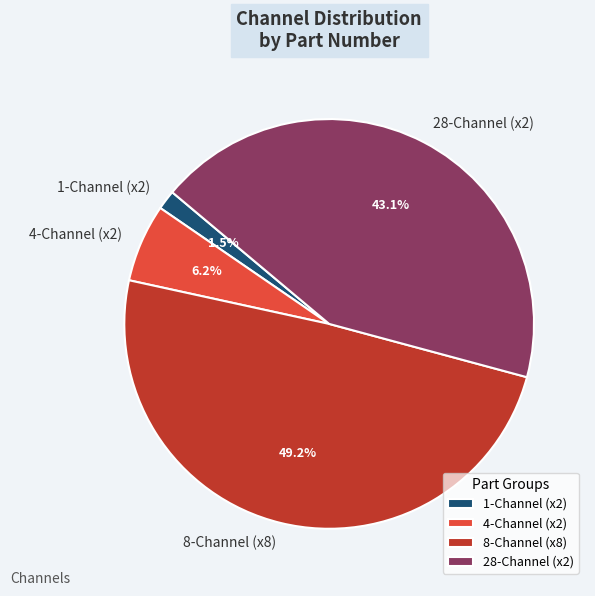

How many segments does this pie chart have?

4